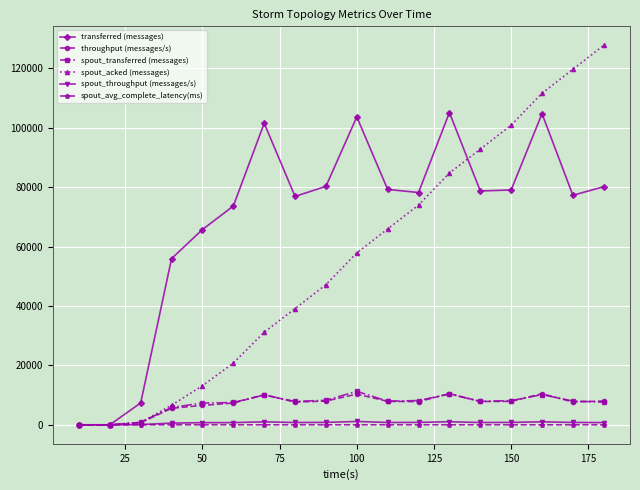

Which series has the widest spread of values?

spout_acked (messages)